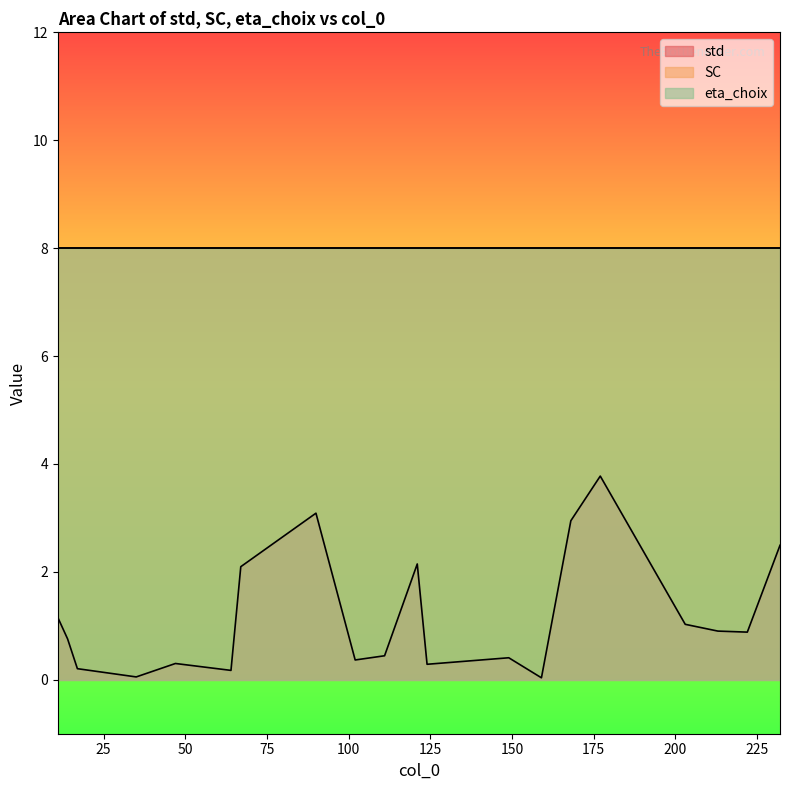

True or false: SC and eta_choix intersect in this chart.

False